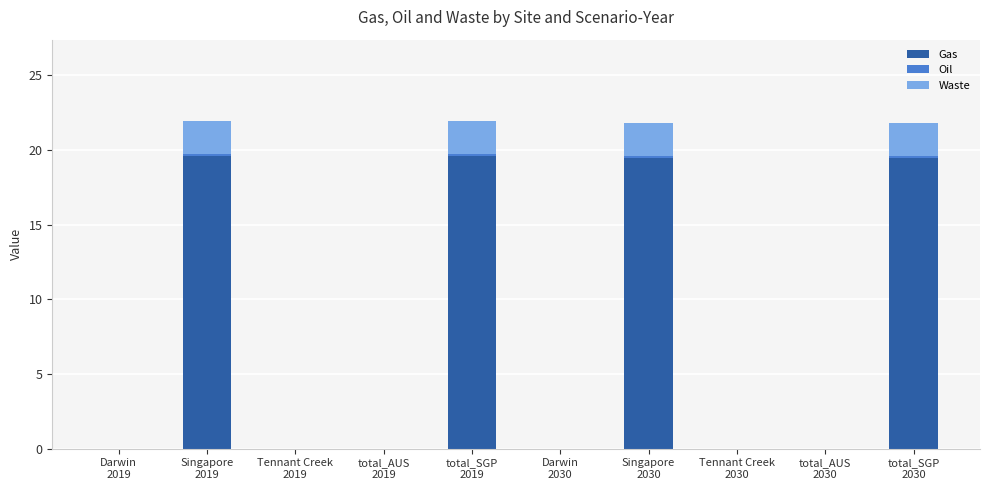

How many data points does each series have?

10